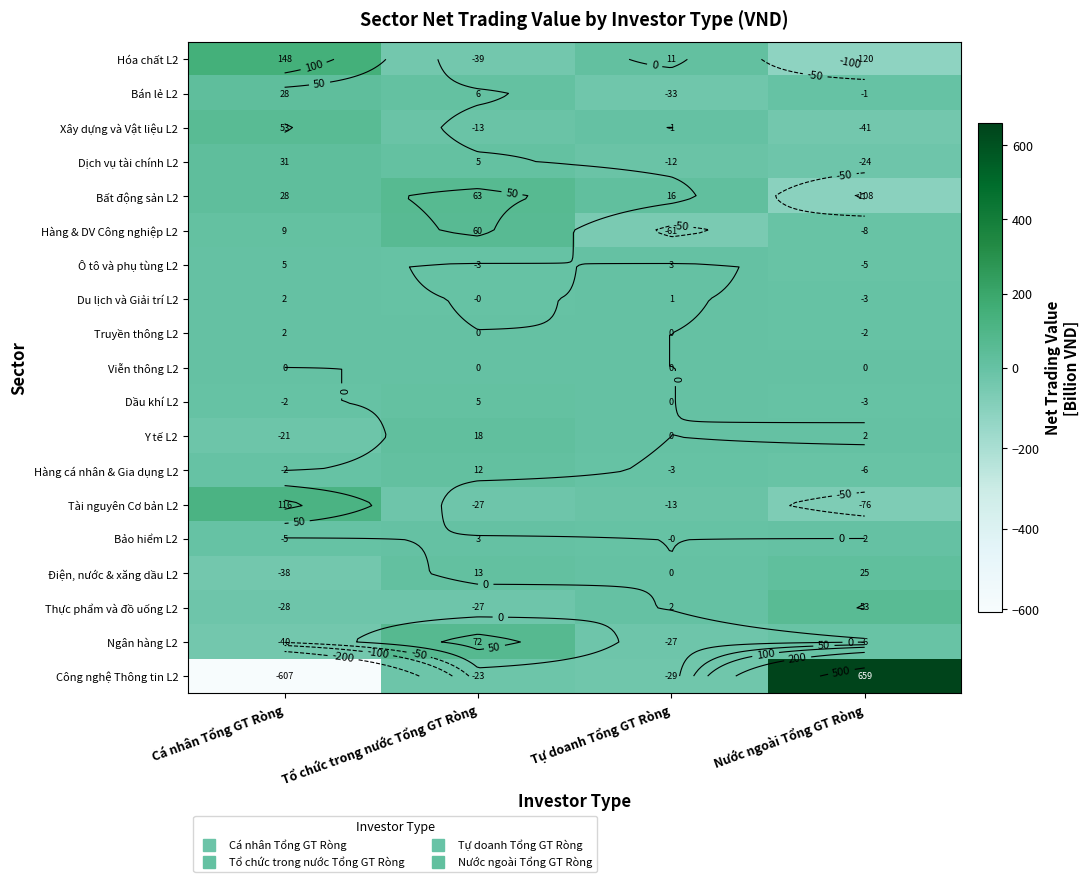

What is the maximum value shown in the chart?

659.0